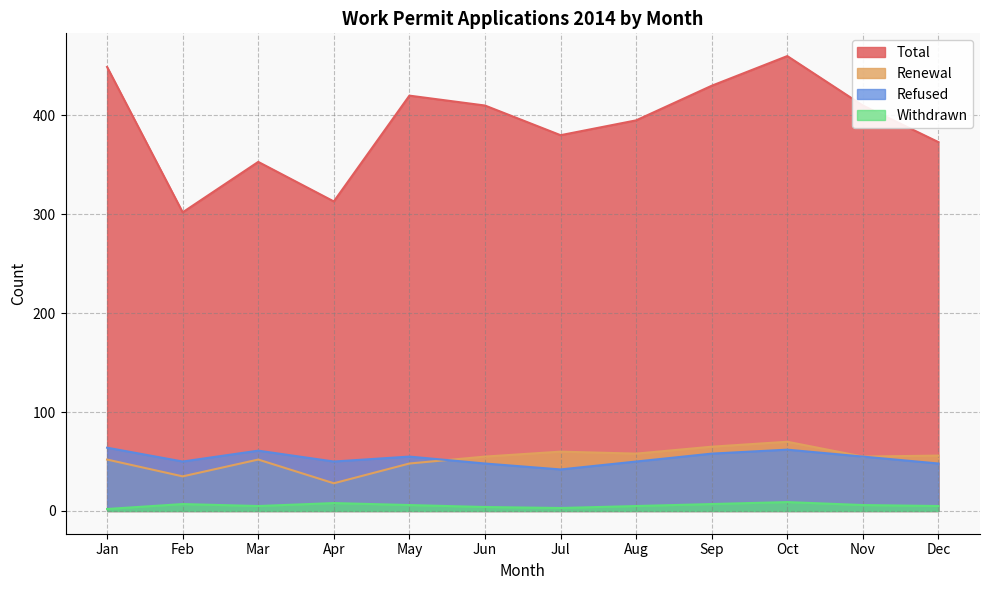

At which label is Refused closest to 53?

May